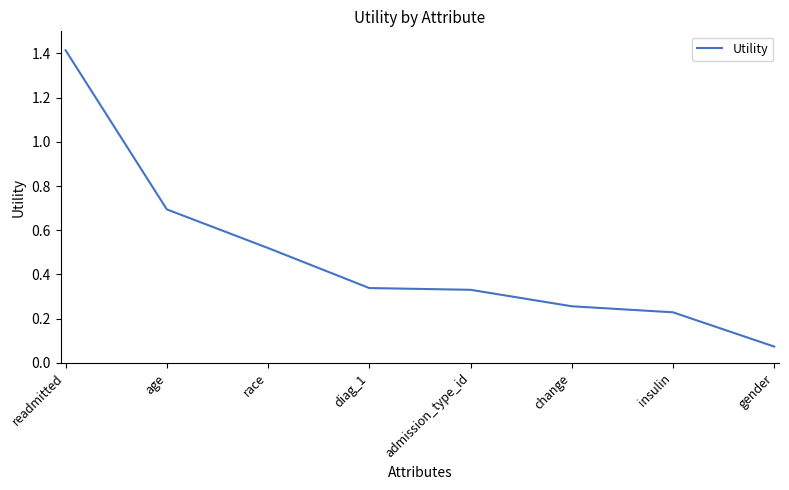

The value at age is 0.7. True or false?

True